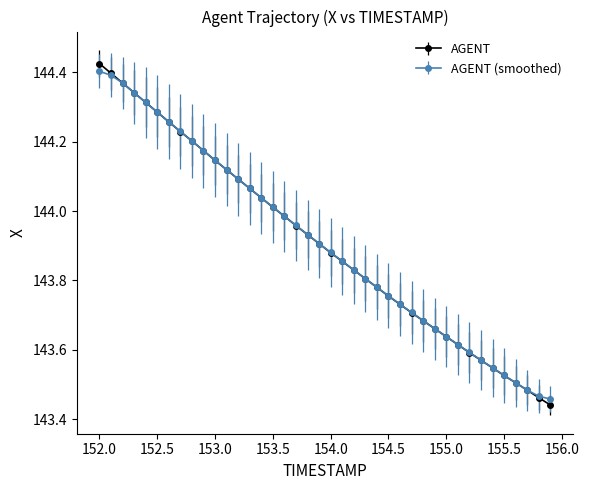

Which series has the largest range (max minus min)?

AGENT